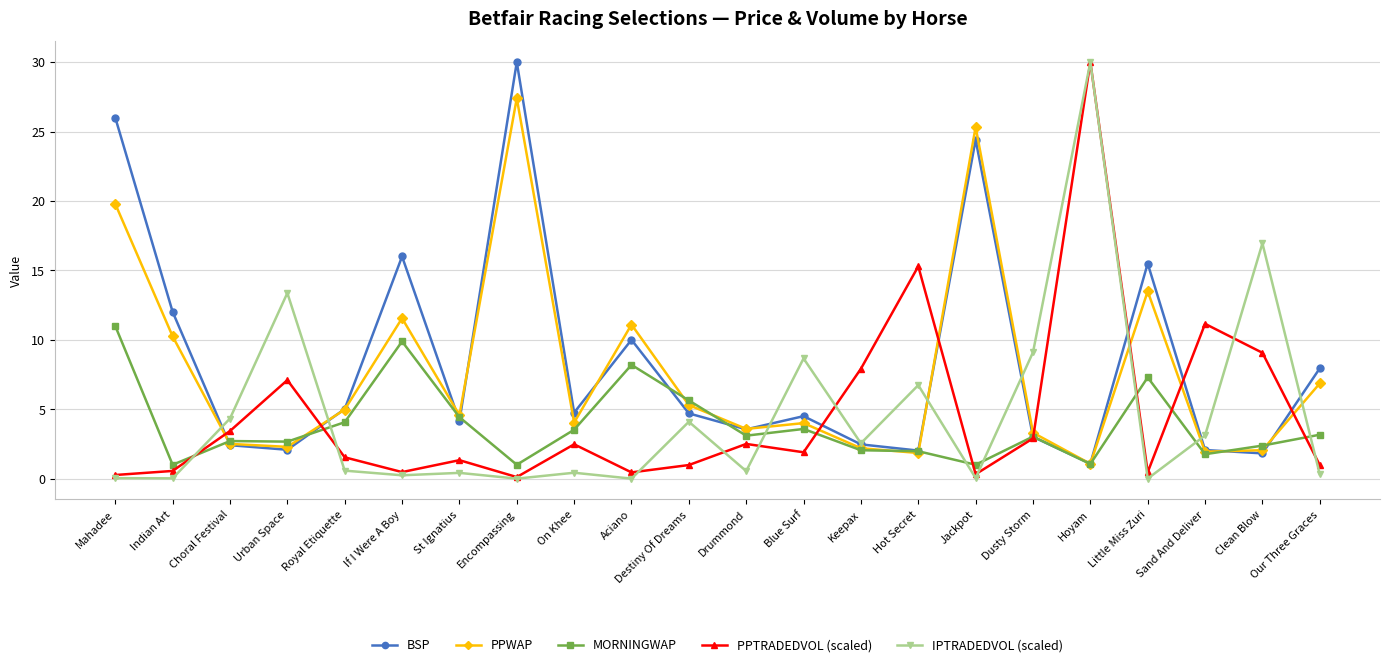

Is the value of IPTRADEDVOL (scaled) at Destiny Of Dreams greater than the value of BSP at Mahadee?

No